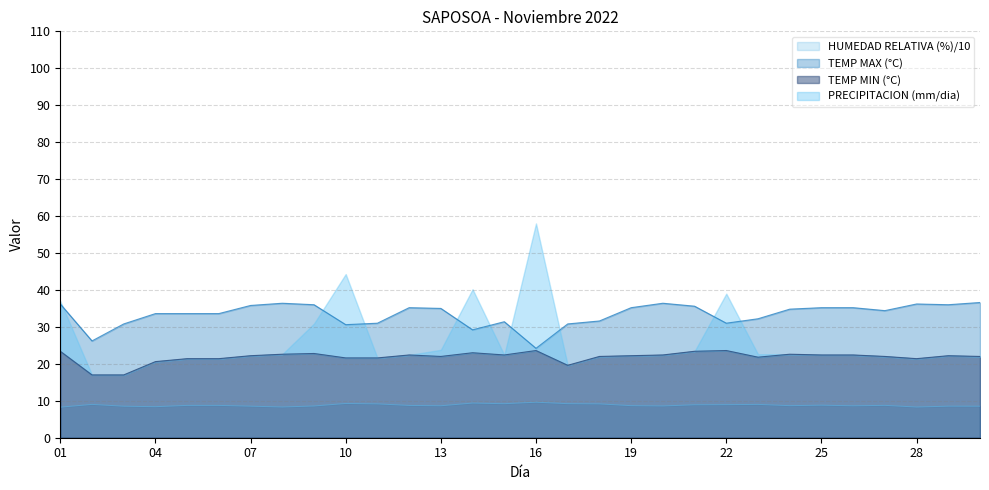

At which category does the chart reach its minimum across all series?

01